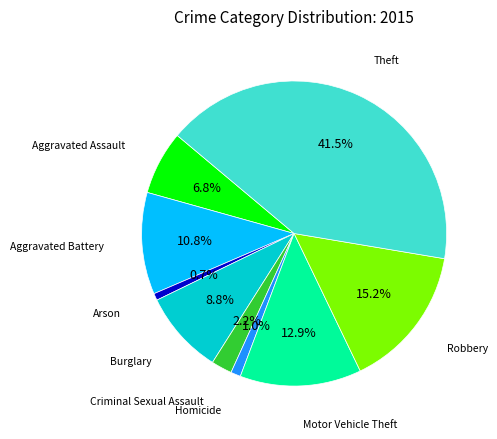

Which category has the biggest portion of the pie?

Theft